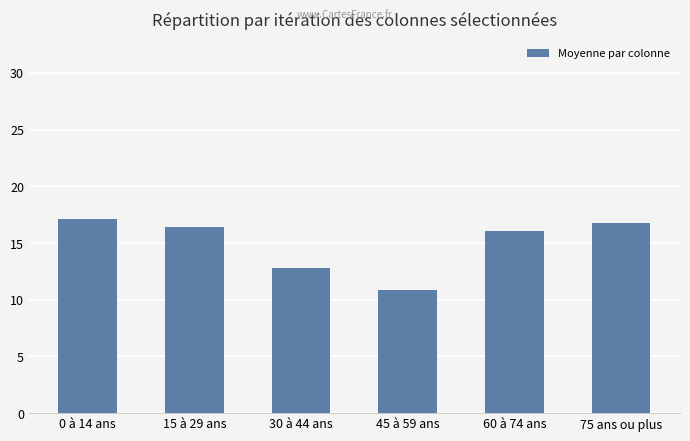

What is the smallest value displayed?

10.9